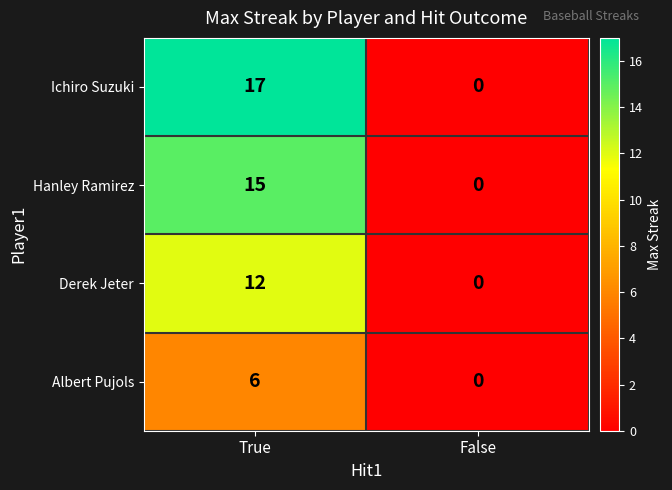

Which series changed the most between True and False?

Ichiro Suzuki